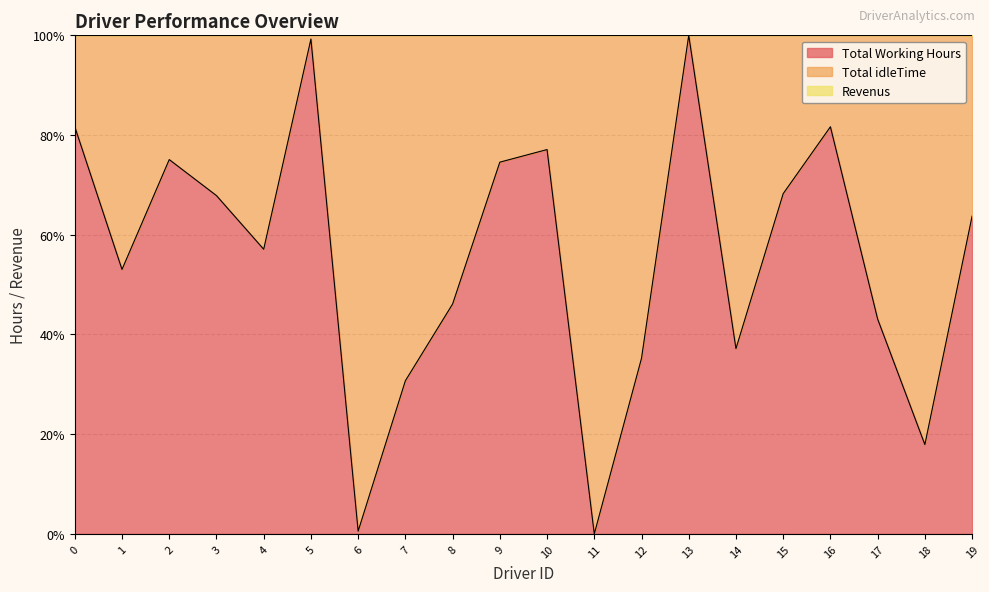

Reading left to right, what are all the values shown in this chart?

Total Working Hours: 81.7	53.0	75.1	67.9	57.1	99.3	0.6	30.7	46.1	74.6	77.1	0.0	35.2	100.0	37.2	68.2	81.7	43.1	17.9	63.7
Revenus: 138.2	100.0	192.7	189.6	148.5	165.8	129.0	146.4	170.6	137.5	151.4	167.9	137.5	183.8	163.3	115.0	162.2	102.2	194.5	200.0